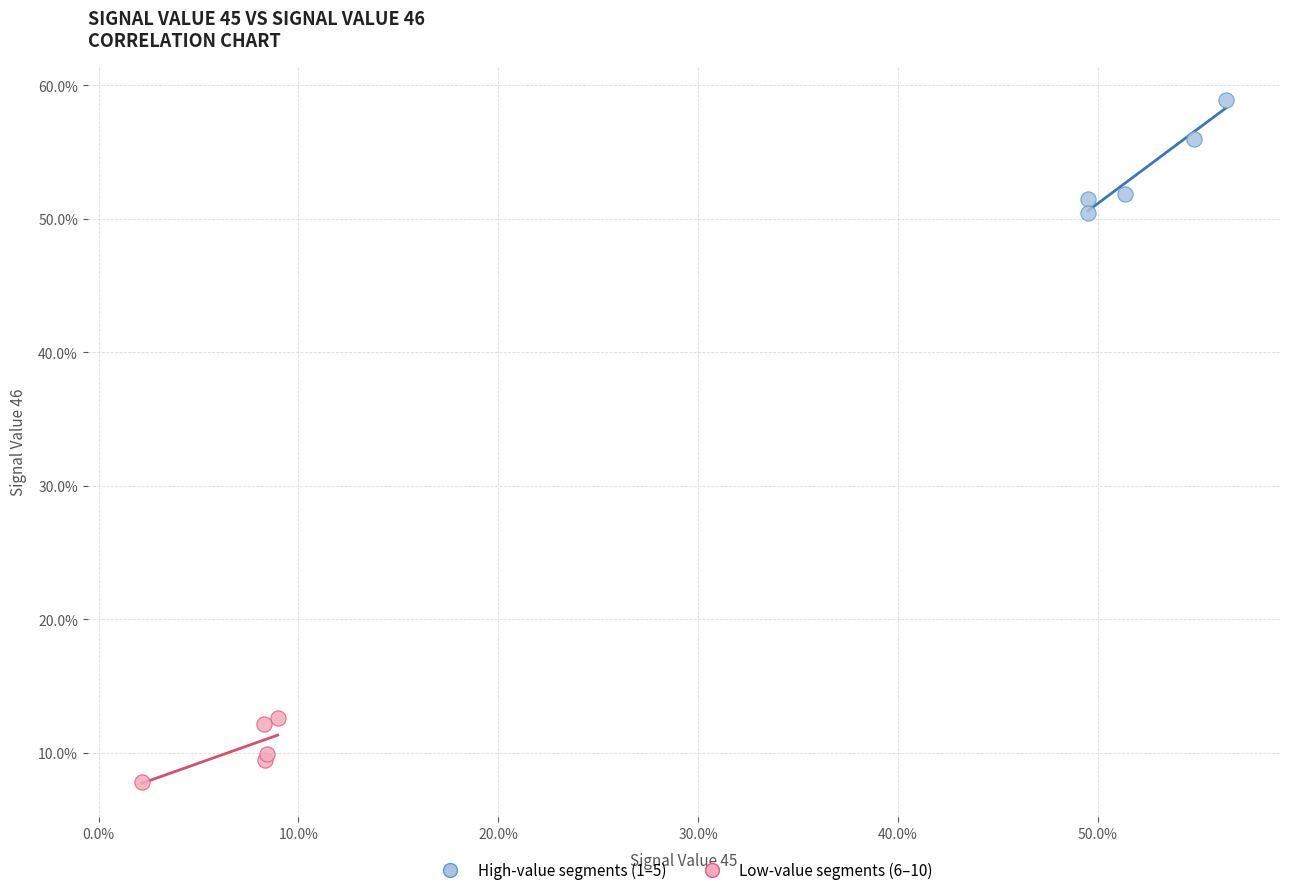

Which series has the widest spread of Y values?

High-value segments (1–5)